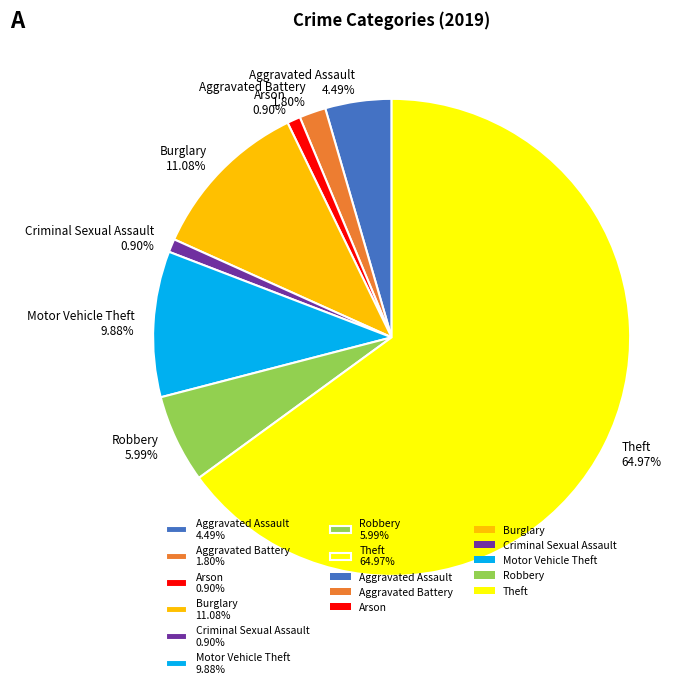

Which slice is the largest?

Theft